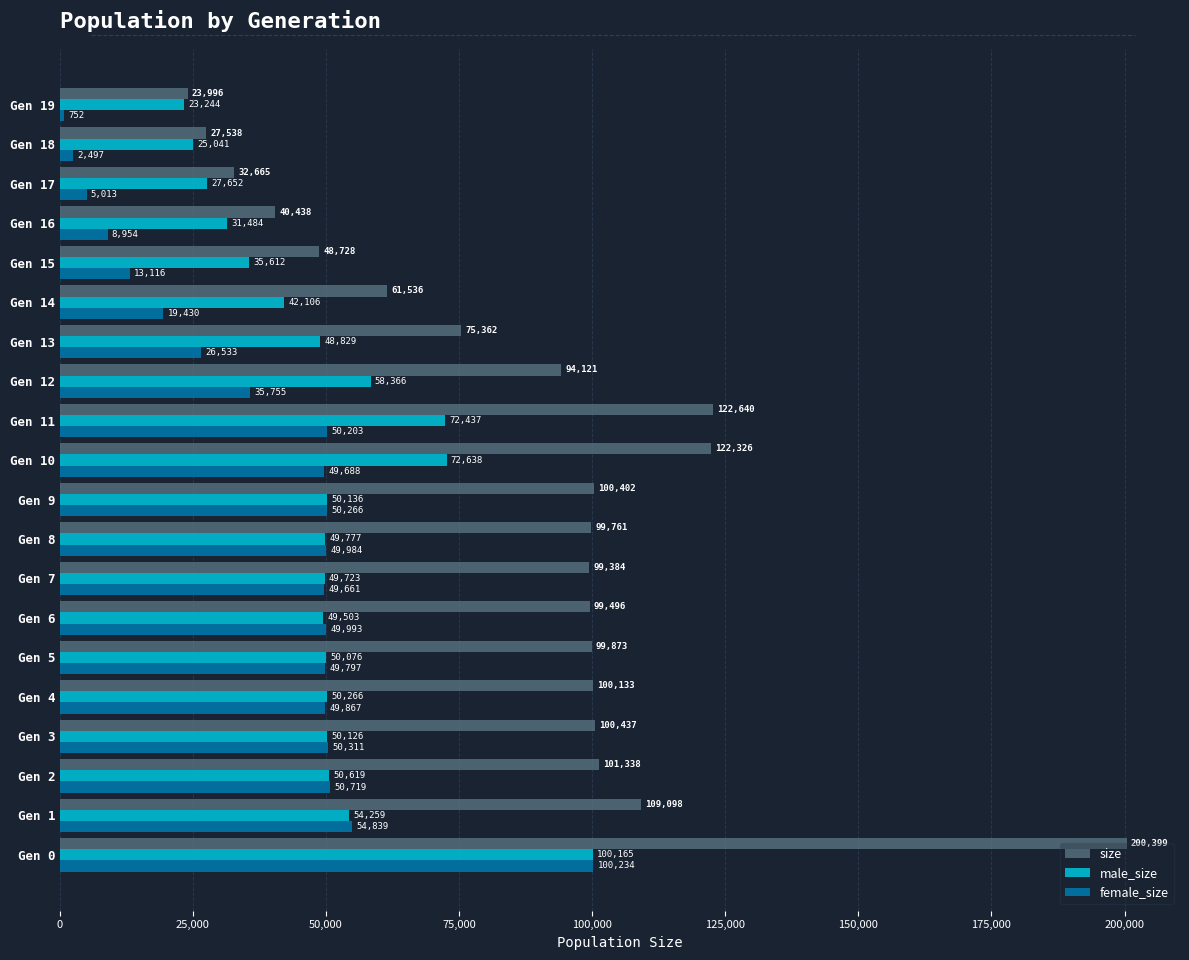

Rank the categories by male_size value from highest to lowest.

Gen 0, Gen 10, Gen 11, Gen 12, Gen 1, Gen 2, Gen 4, Gen 9, Gen 3, Gen 5, Gen 8, Gen 7, Gen 6, Gen 13, Gen 14, Gen 15, Gen 16, Gen 17, Gen 18, Gen 19